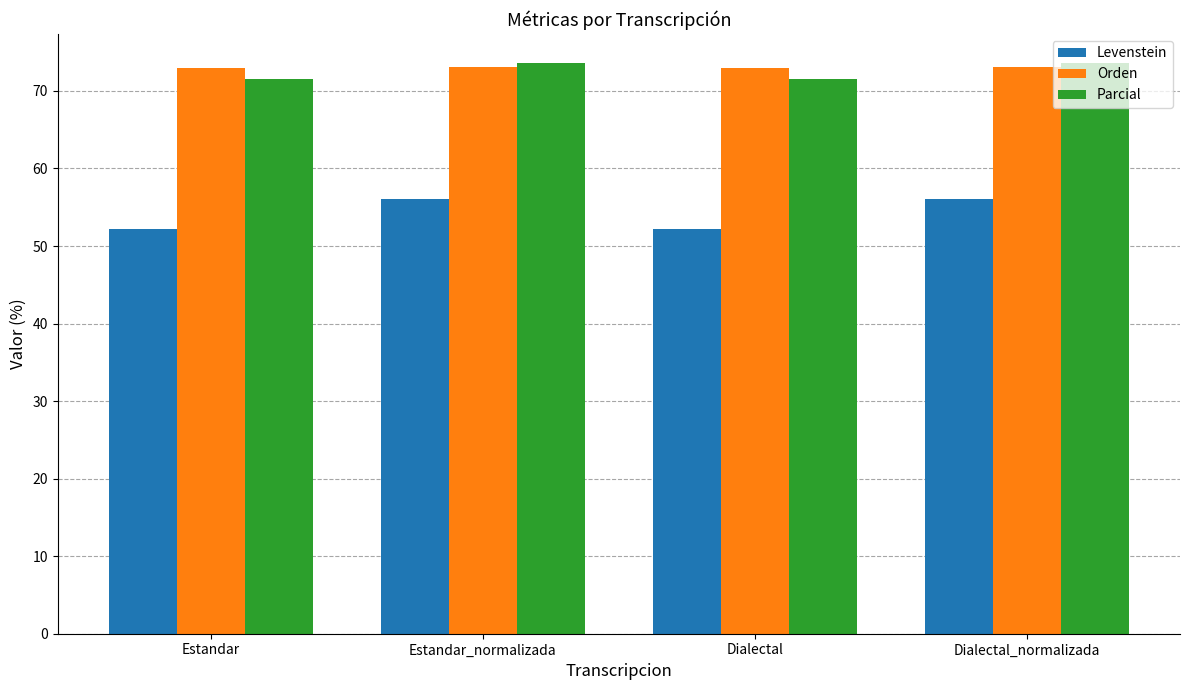

What value does the Orden series have at Estandar?

72.9